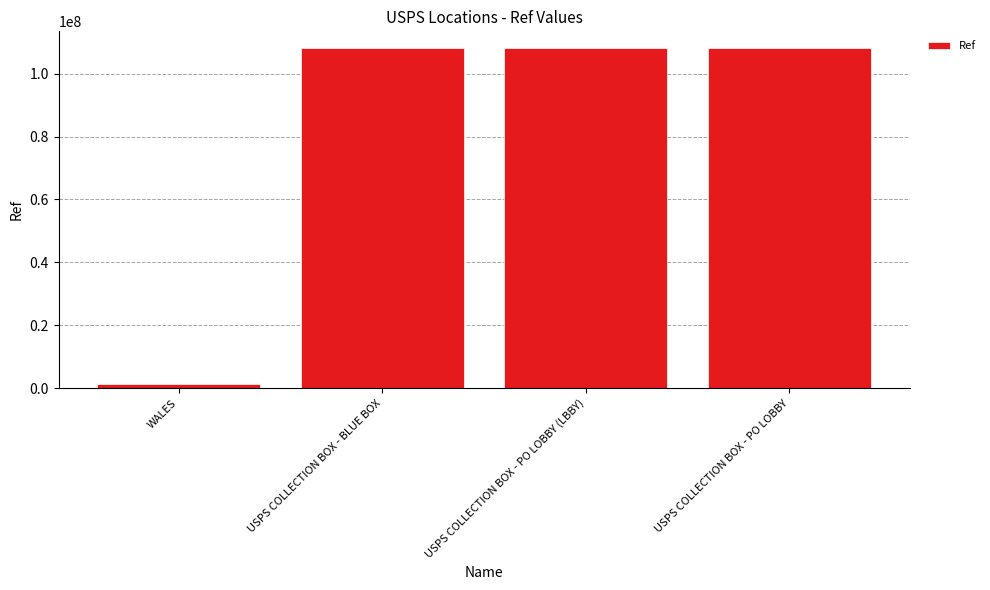

What is the label of the 2nd bar from the left?

USPS COLLECTION BOX - BLUE BOX